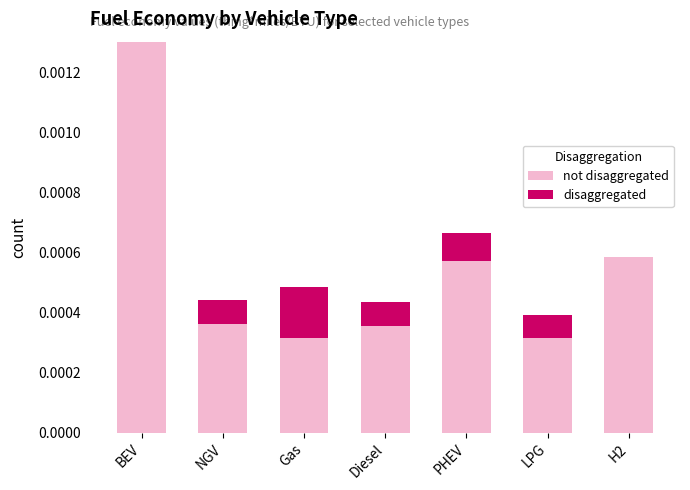

At which category is the sum across all series the highest?

BEV